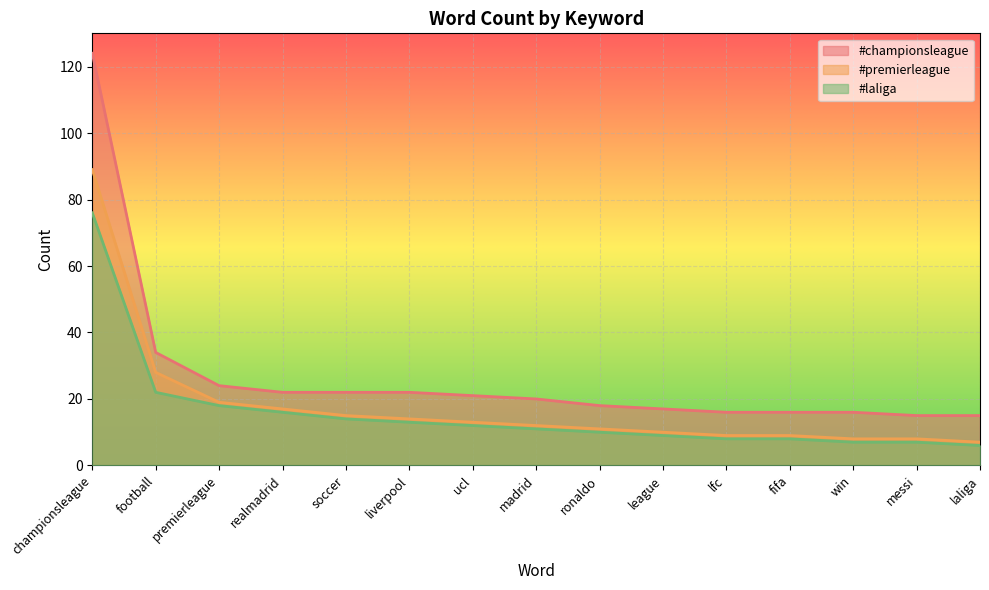

Does the chart display data point markers on the line(s)?

No